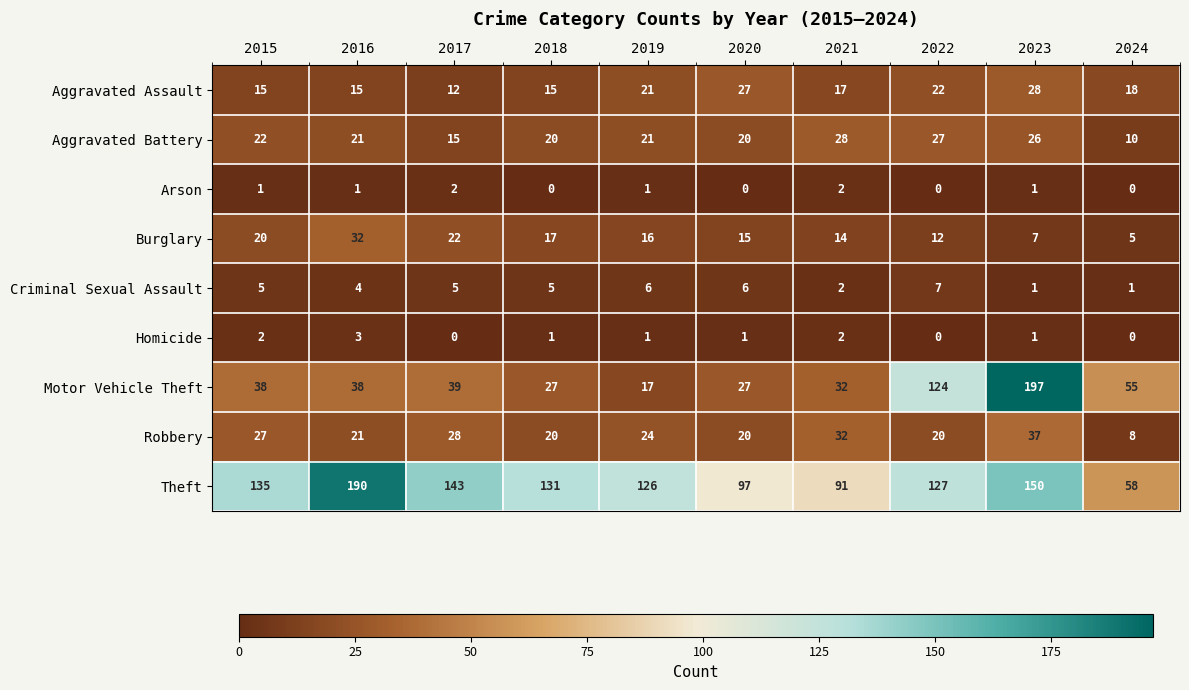

What is the difference between the Aggravated Battery values at 2016 and 2017?

6